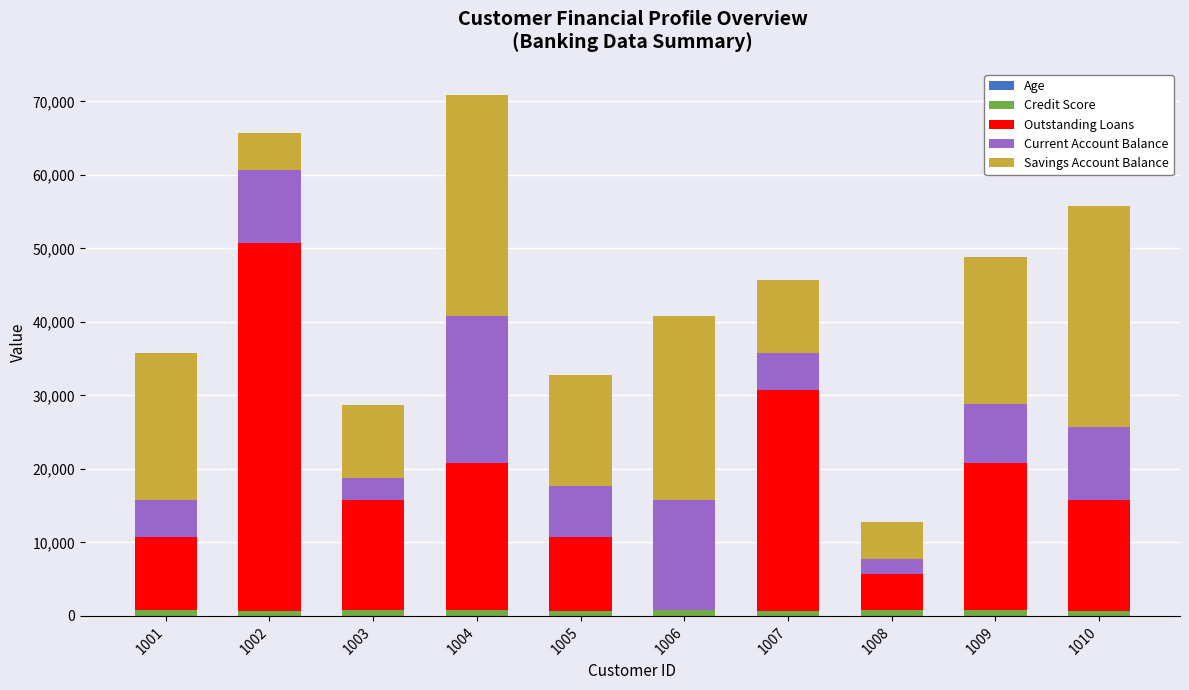

What is the difference between the maximum and second lowest values in the Age series?

25